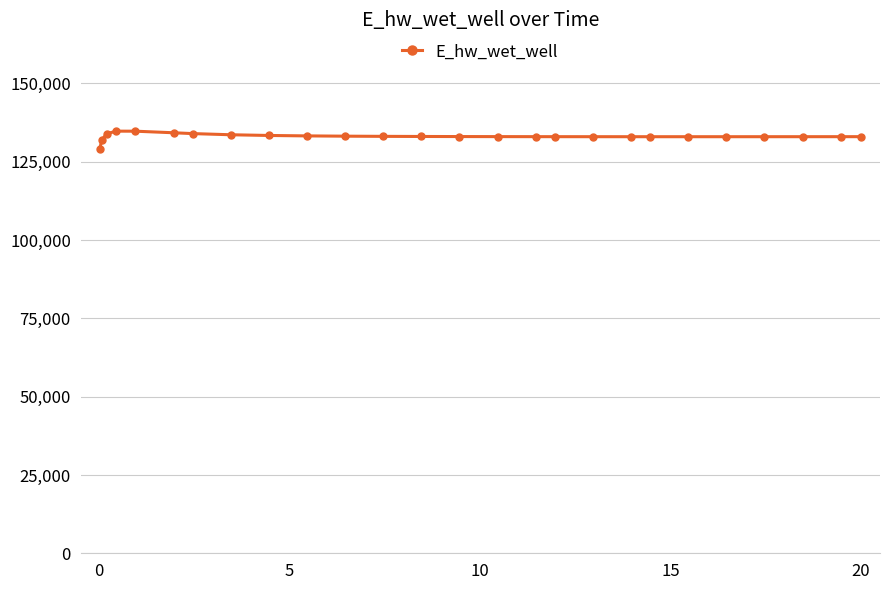

What is the sum of all values?

3460782.9